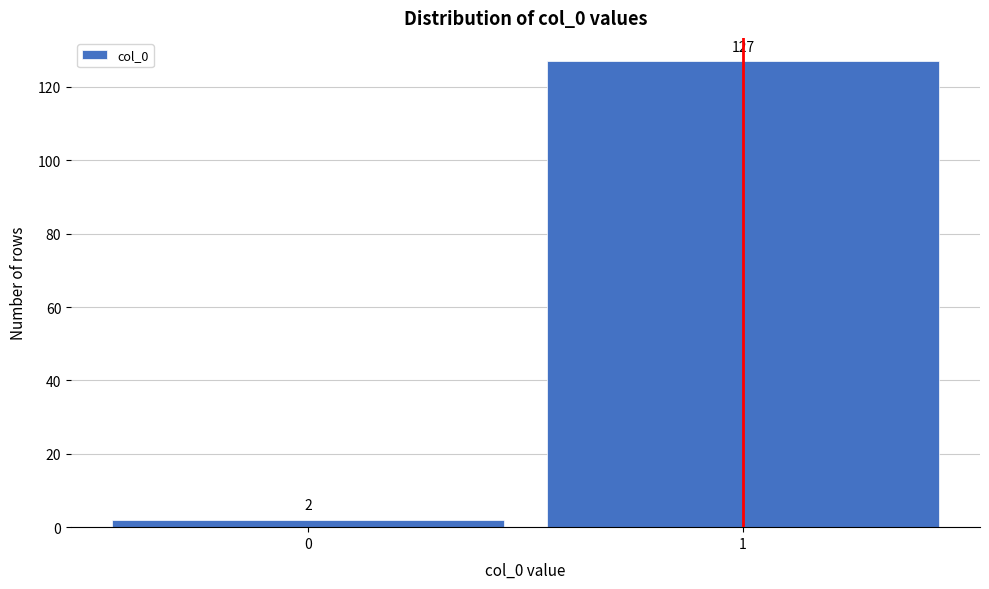

Reading right to left, transcribe all the data shown in this chart.

127	2